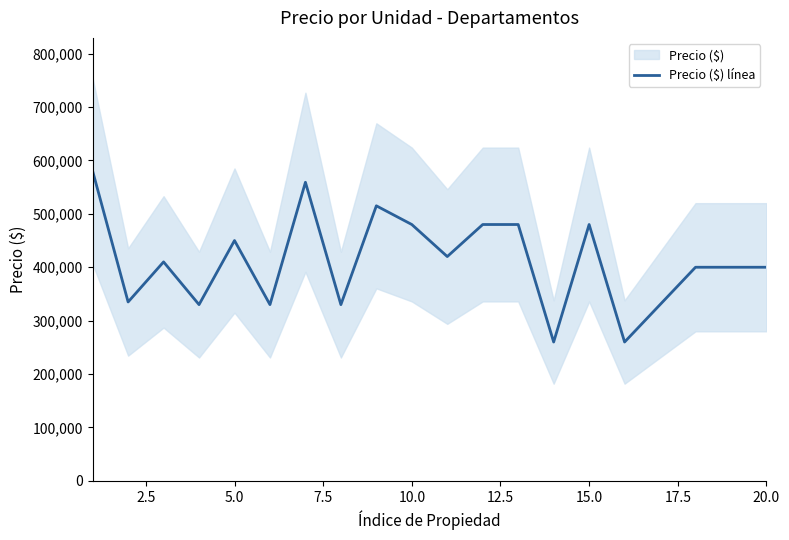

What is the highest value of the Precio ($) línea series?

580000